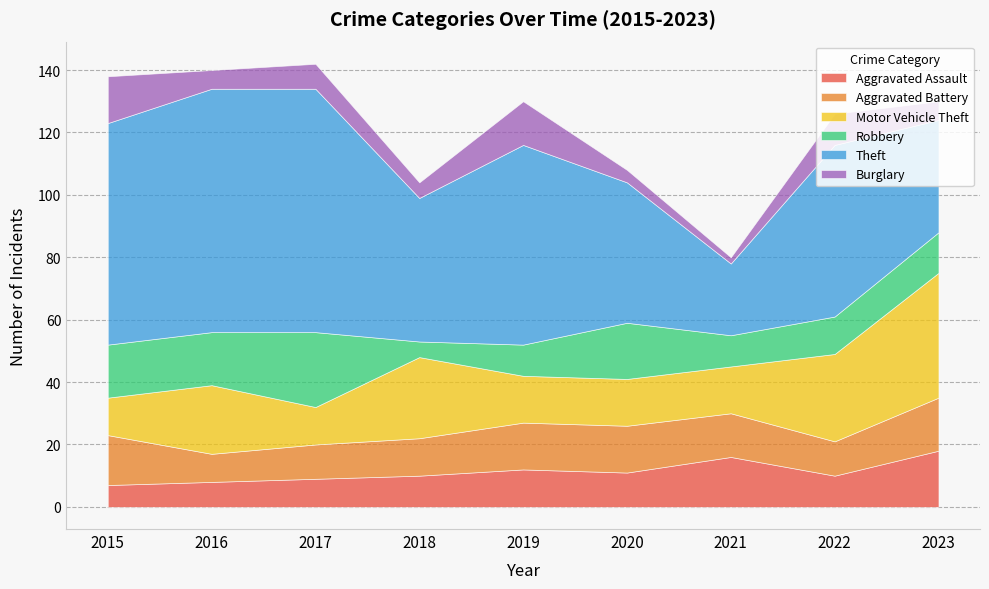

What is the sum of all Theft values?

496